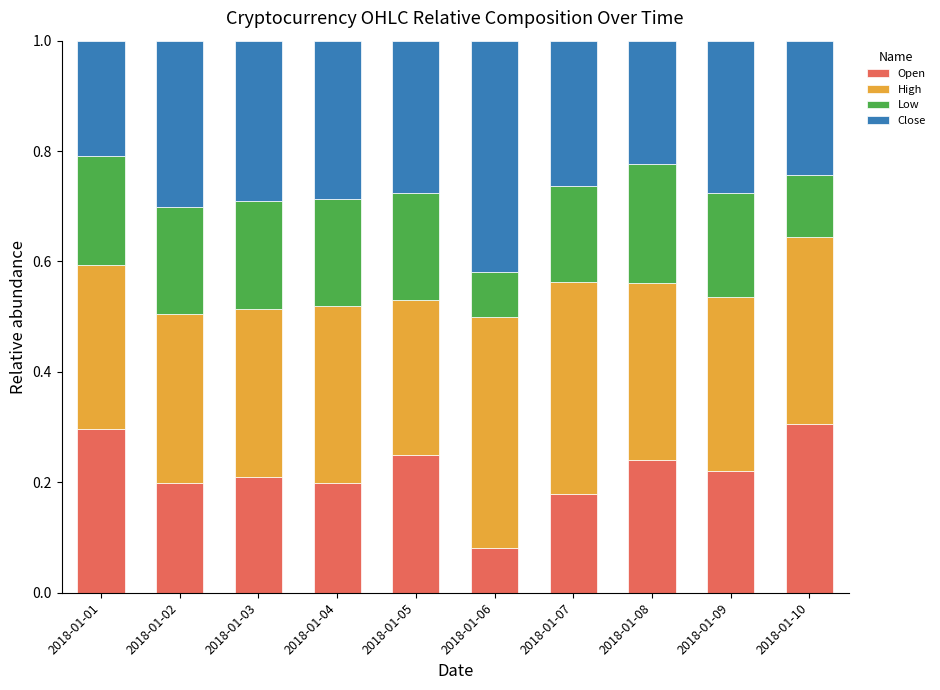

The value of Open at 2018-01-05 is 0.2. True or false?

True